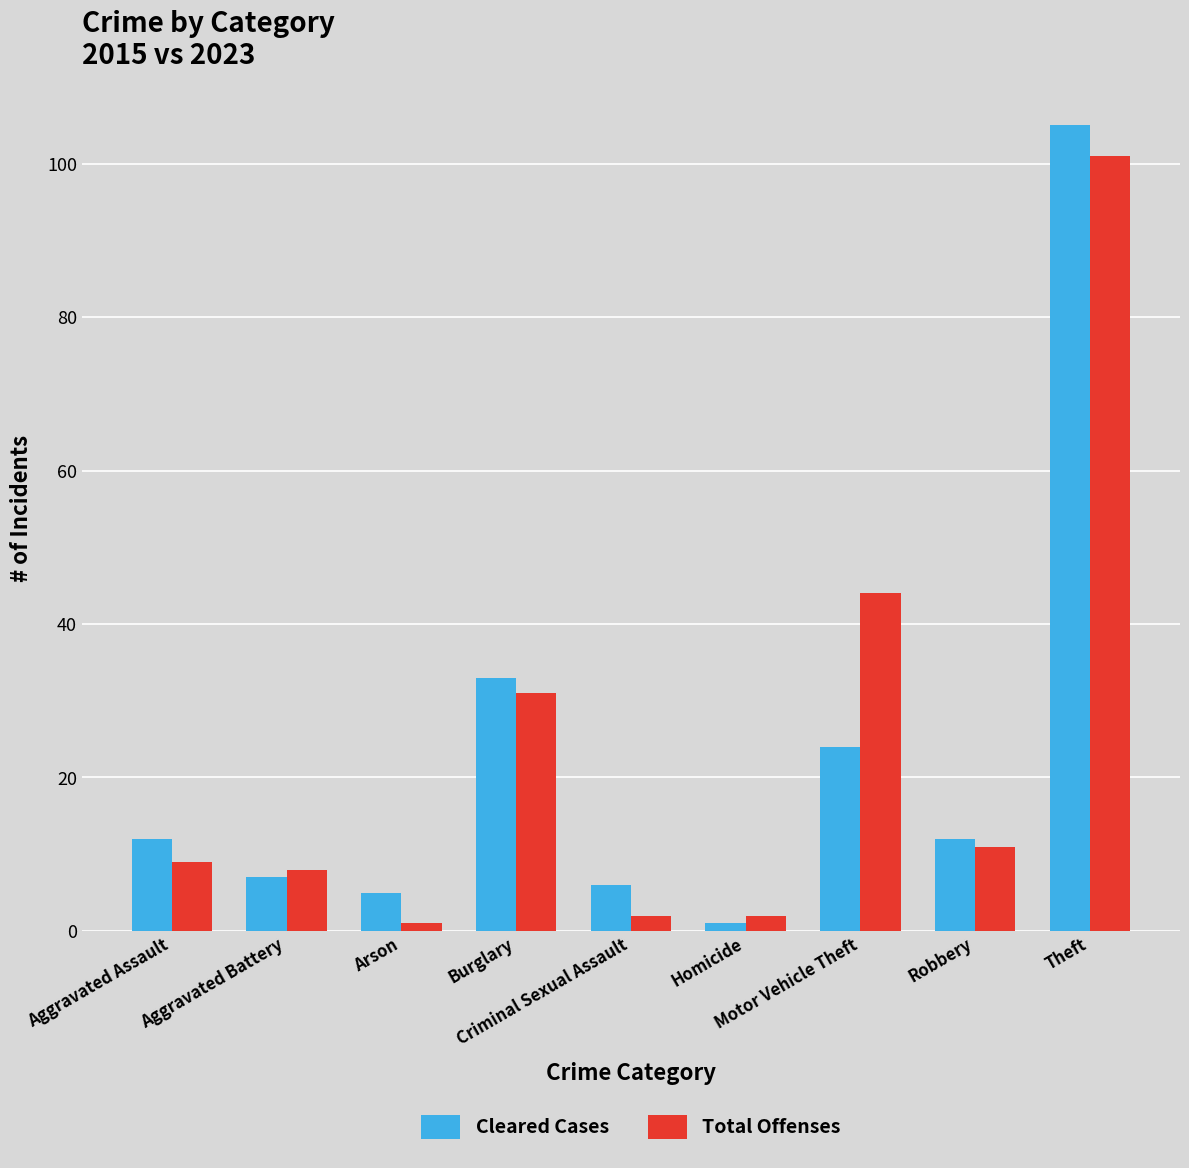

How many data points in Cleared Cases are less than 12?

4